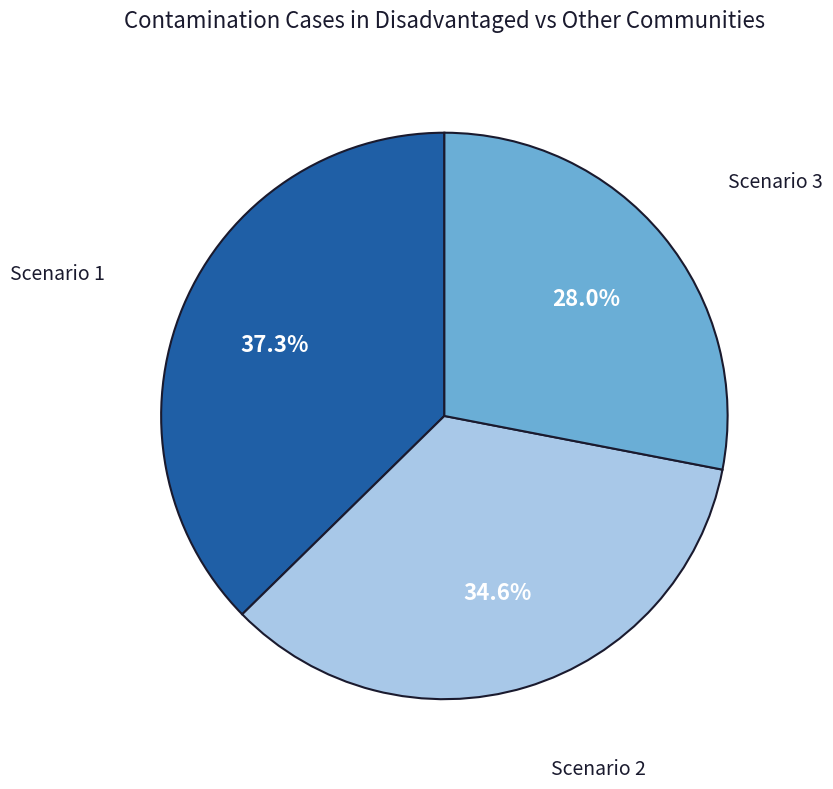

Is there any slice that represents more than half of the pie?

No